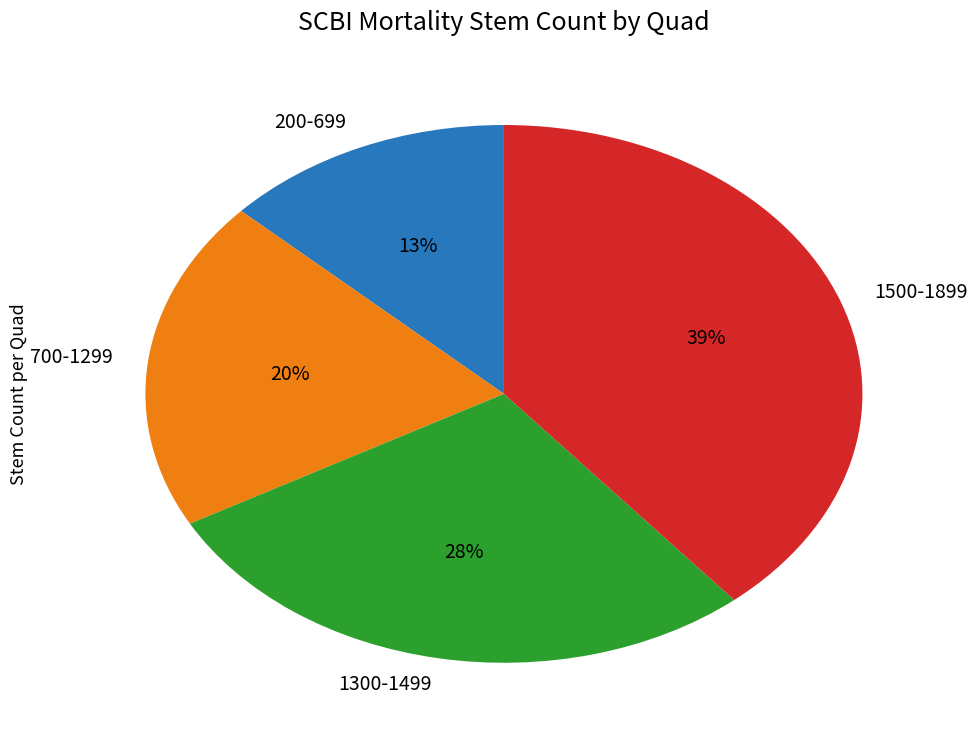

Is the sum of 1300-1499 and 1500-1899 greater than half?

Yes